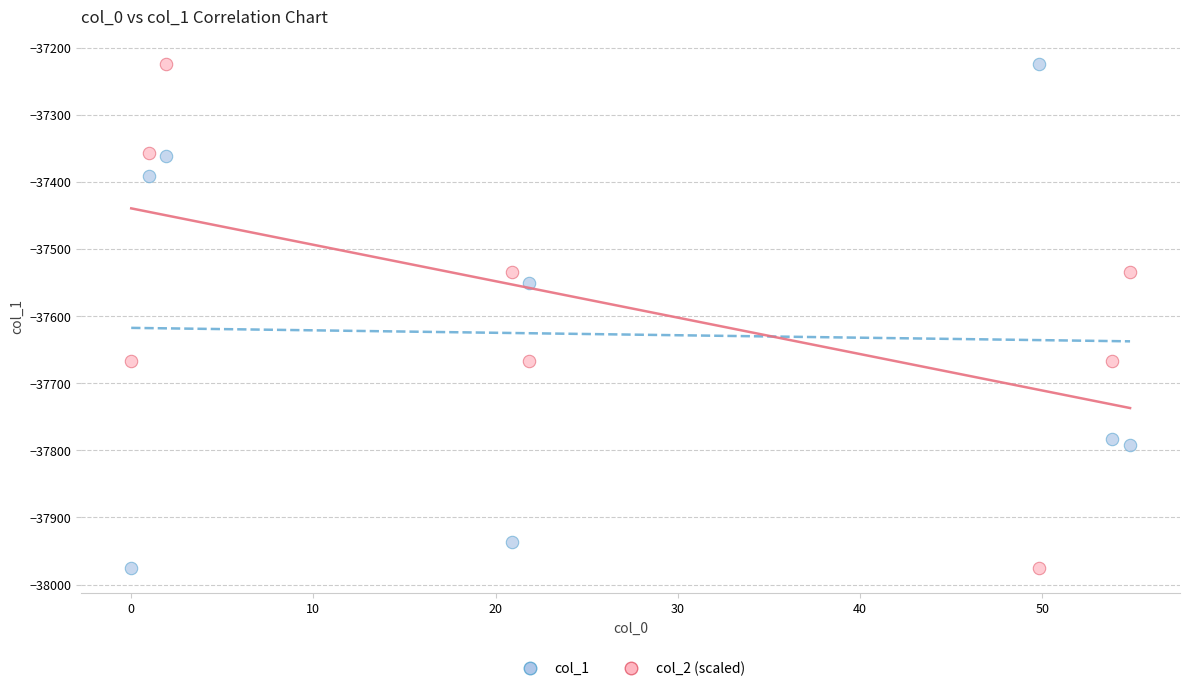

What are all the series names shown in the legend?

col_1, col_2 (scaled)